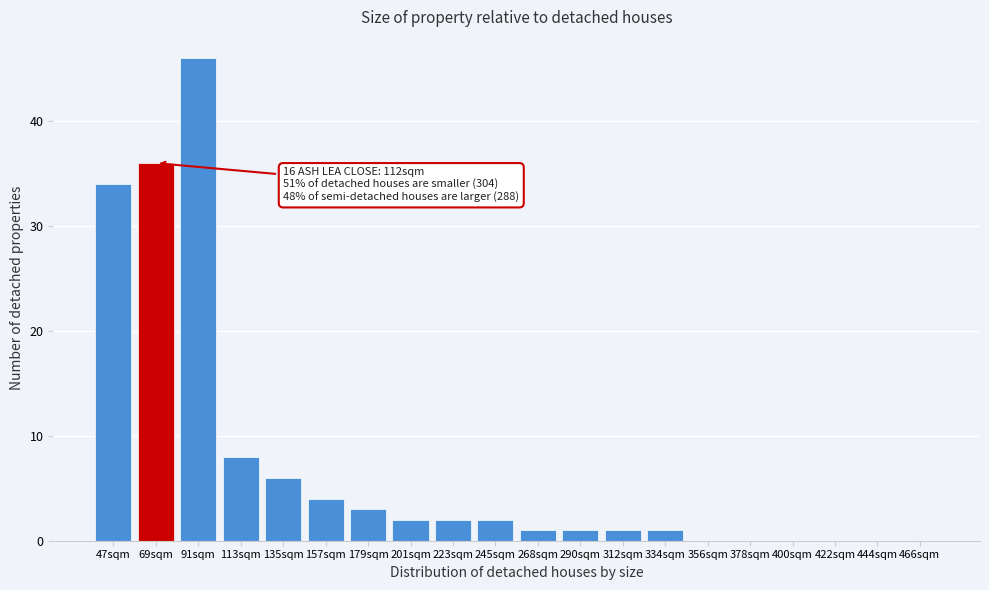

Reading right to left, what are all the values shown in this chart?

466sqm=0	444sqm=0	422sqm=0	400sqm=0	378sqm=0	356sqm=0	334sqm=1	312sqm=1	290sqm=1	268sqm=1	245sqm=2	223sqm=2	201sqm=2	179sqm=3	157sqm=4	135sqm=6	113sqm=8	91sqm=46	69sqm=36	47sqm=34